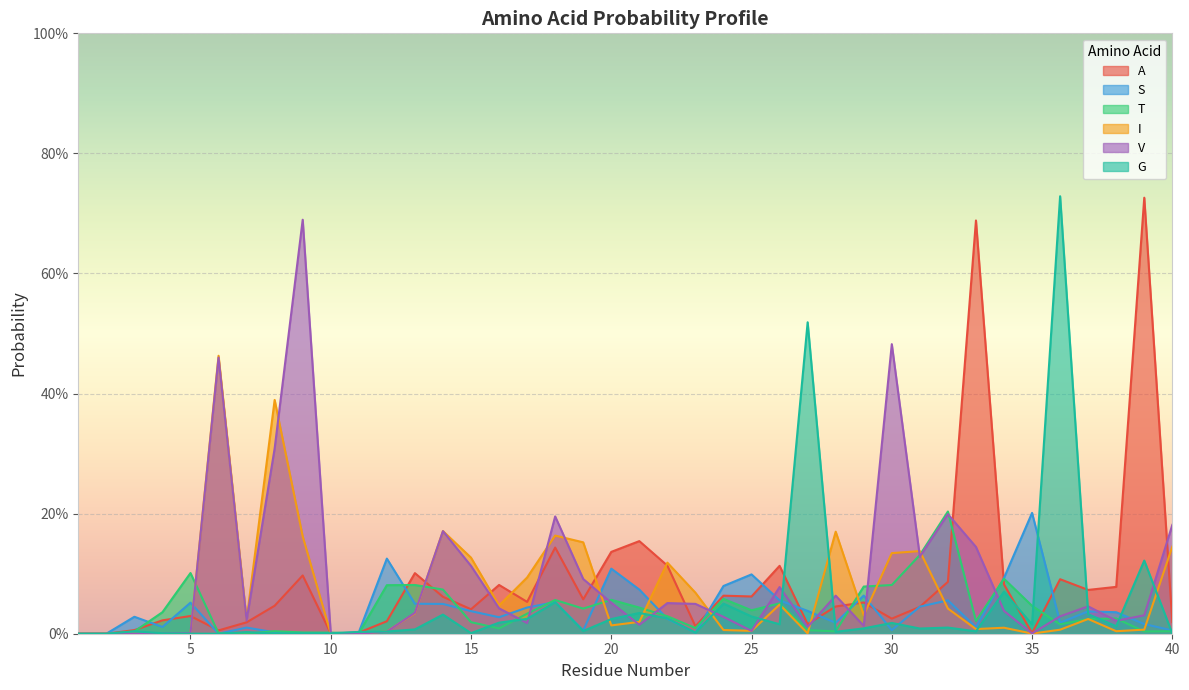

At which label is A closest to 0?

1